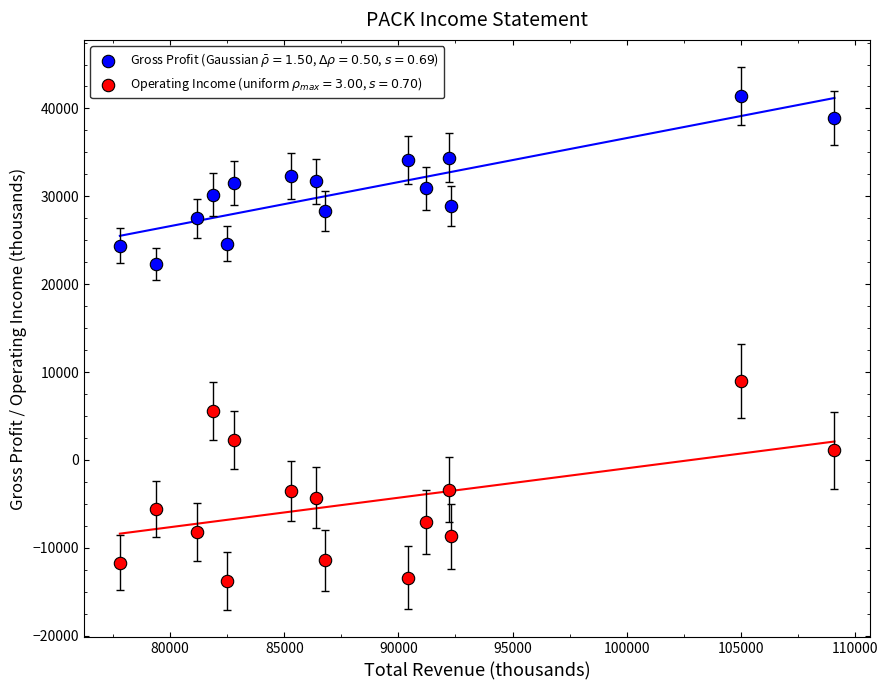

Which series contains the highest Y value?

Gross Profit (Gaussian $\bar{\rho}=1.50$, $\Delta\rho=0.50$, $s=0.69$)